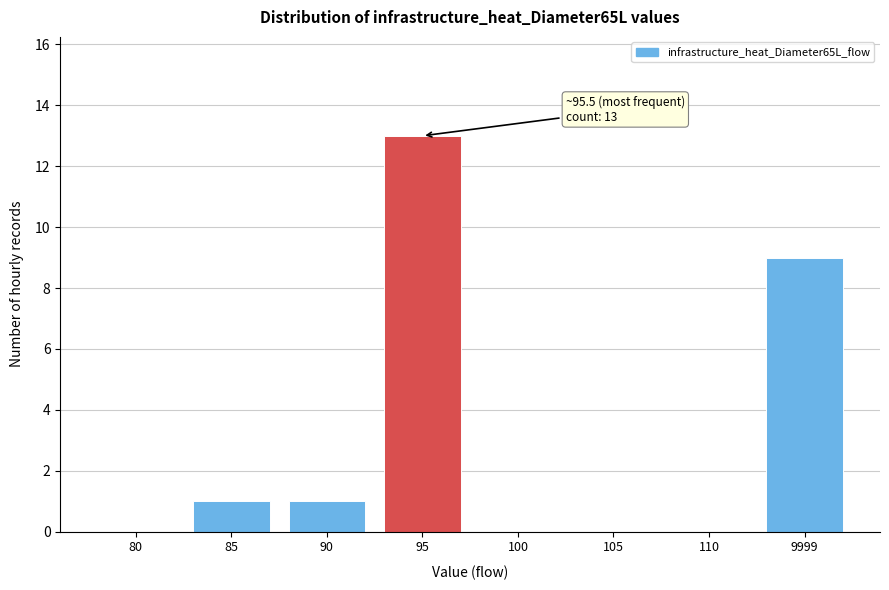

Reading left to right, transcribe all the data shown in this chart.

80=0	85=1	90=1	95=13	100=0	105=0	110=0	9999=9